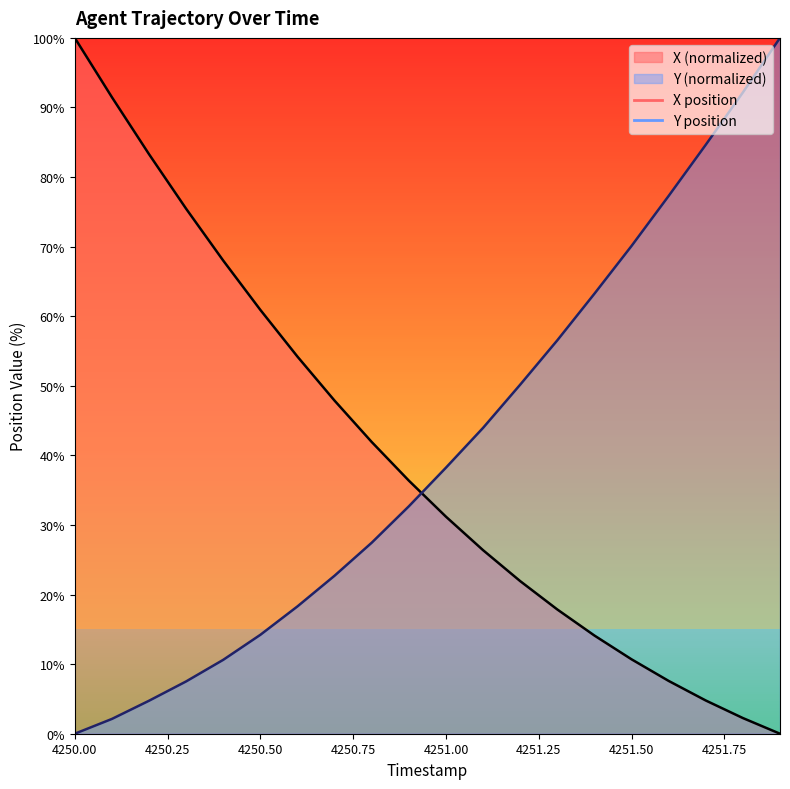

At which label is X closest to 49?

4250.7